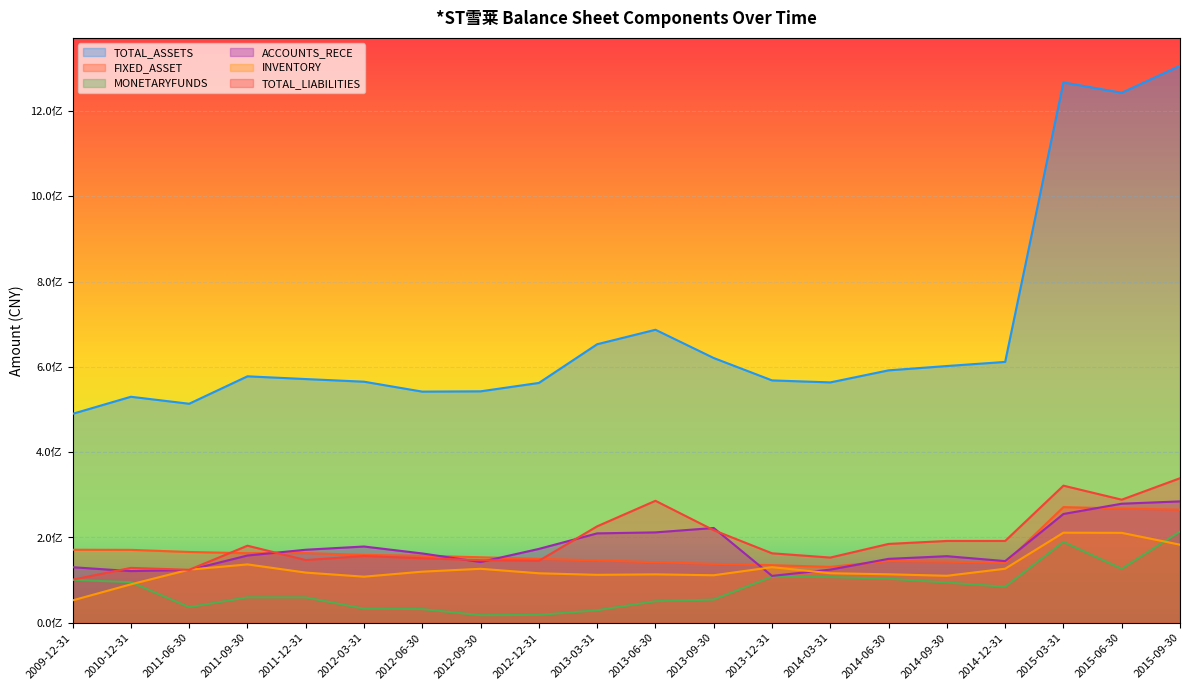

Reading left to right, transcribe all the data shown in this chart.

TOTAL_ASSETS: 489865363.1	529868758.2	513487212.4	577797557.4	571387164.4	565163012.1	541894484.6	542615645.0	562274911.5	652980001.0	686928611.3	620665240.2	568232896.4	563511101.5	591768362.8	601911062.0	611547748.5	1266732494.5	1242382883.9	1305757472.7
FIXED_ASSET: 171284120.9	171020574.2	166046060.8	163176077.7	163487262.1	159187563.6	157120194.8	153656354.9	149793202.6	146369495.8	141983381.8	138184281.2	135093016.5	131137855.3	144886886.4	143461581.3	140174060.6	271197461.2	267840991.2	265186157.9
MONETARYFUNDS: 100455620.4	95295788.8	36712890.9	59715705.1	59584554.4	33199465.3	32130941.9	17836947.6	18568388.4	29456337.6	50640577.0	54554107.6	108168539.0	107208635.7	103417426.3	94496562.9	84567582.8	189633364.9	126712898.9	213862326.3
ACCOUNTS_RECE: 130315532.6	121232986.8	123776399.2	157736108.2	171286616.4	178855315.0	162554038.7	142504403.6	173255137.2	209654640.4	211973763.2	222299330.8	109952633.1	124664571.4	149936417.0	156181733.3	144686267.4	255103341.8	279195151.4	284595534.6
INVENTORY: 52560372.2	90222033.9	124627189.4	136929725.0	117742528.8	108148148.1	119910972.3	126637648.8	116138730.9	112481089.0	113578417.2	111499778.8	130392180.3	116277627.2	113755264.2	110248915.1	126817752.8	211276797.4	210879915.4	183119213.8
TOTAL_LIABILITIES: 101069032.2	128797322.3	124257305.7	180756304.2	147108810.1	156587277.5	151348814.8	146890503.9	145340530.9	226207114.0	286045616.4	217066815.4	162966016.1	152950746.4	184938120.3	191895466.0	191878871.0	321498049.7	288623598.5	338955352.6